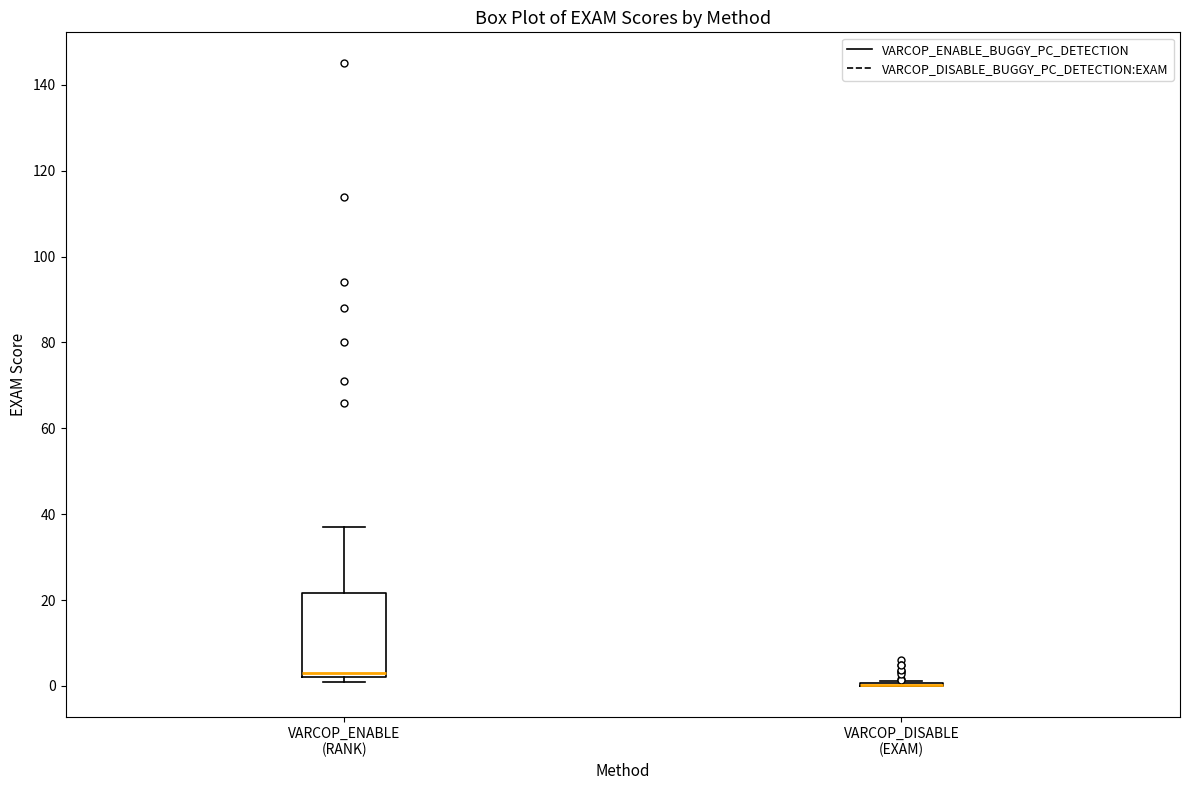

Reading left to right, read every box against the y-axis: the position of its median line, the range the box covers, and the ends of its whiskers. The values are not printed on the chart, so give them approximately, as read against the axis.

VARCOP_ENABLE (RANK): median 4, box 2 to 22, whiskers 2 (just below the box's lower edge) to 38
VARCOP_DISABLE (EXAM): box collapsed to a line at 0, whiskers 0 to 2